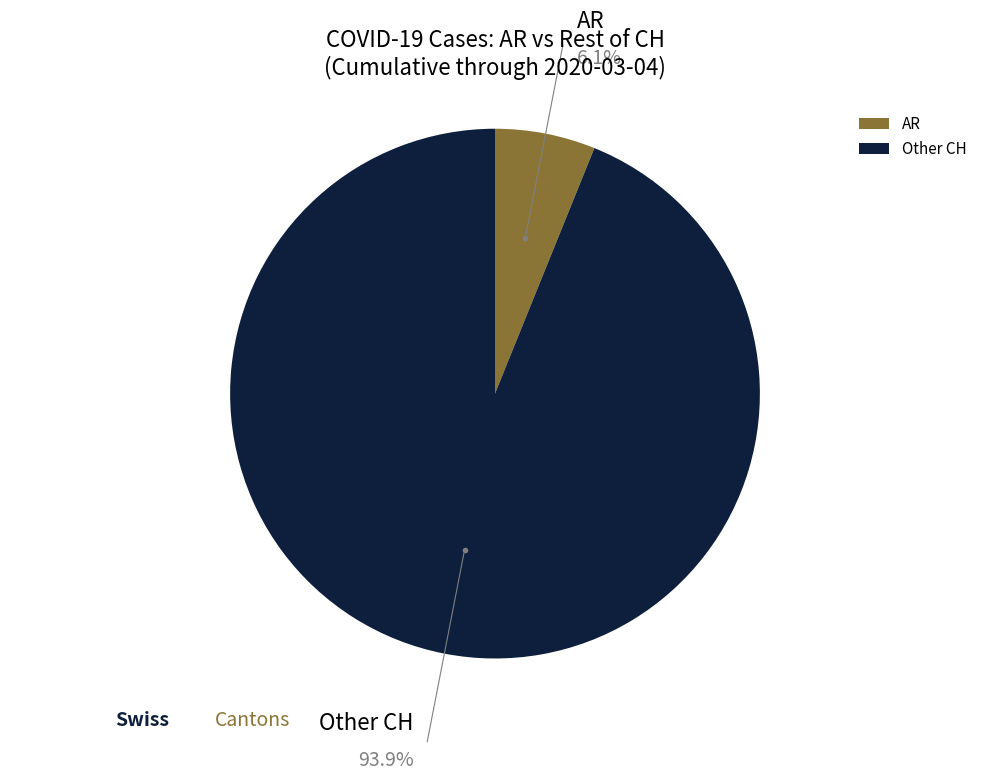

Rank the categories by value from lowest to highest.

AR, Other CH